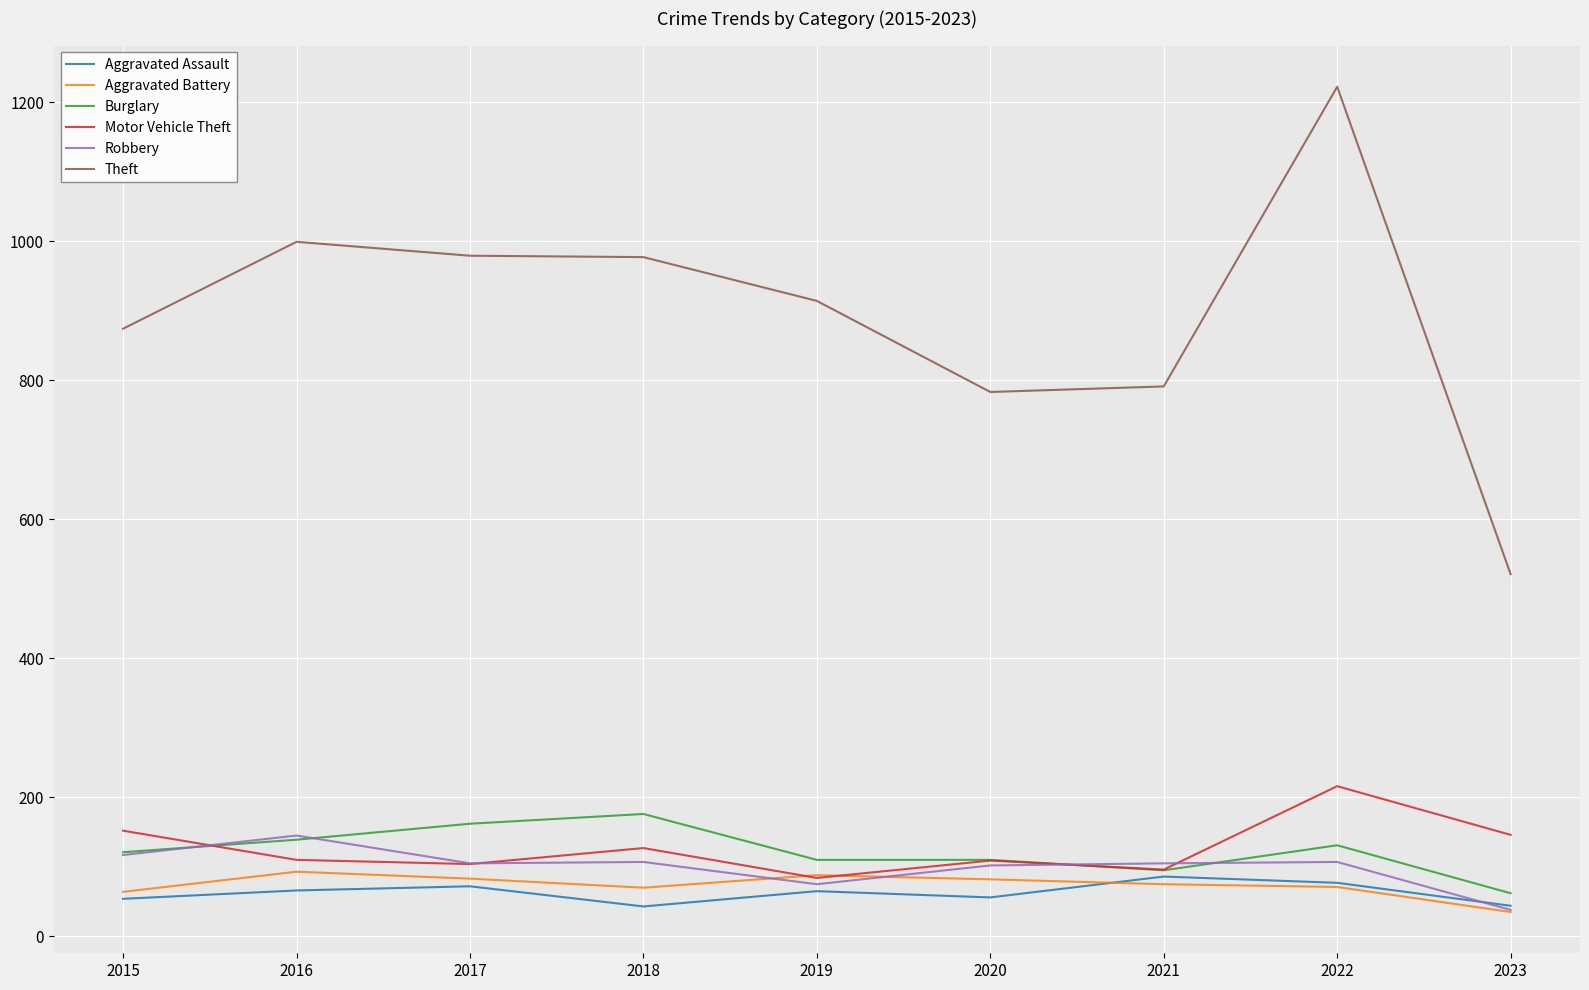

Does the chart have visible grid lines?

Yes